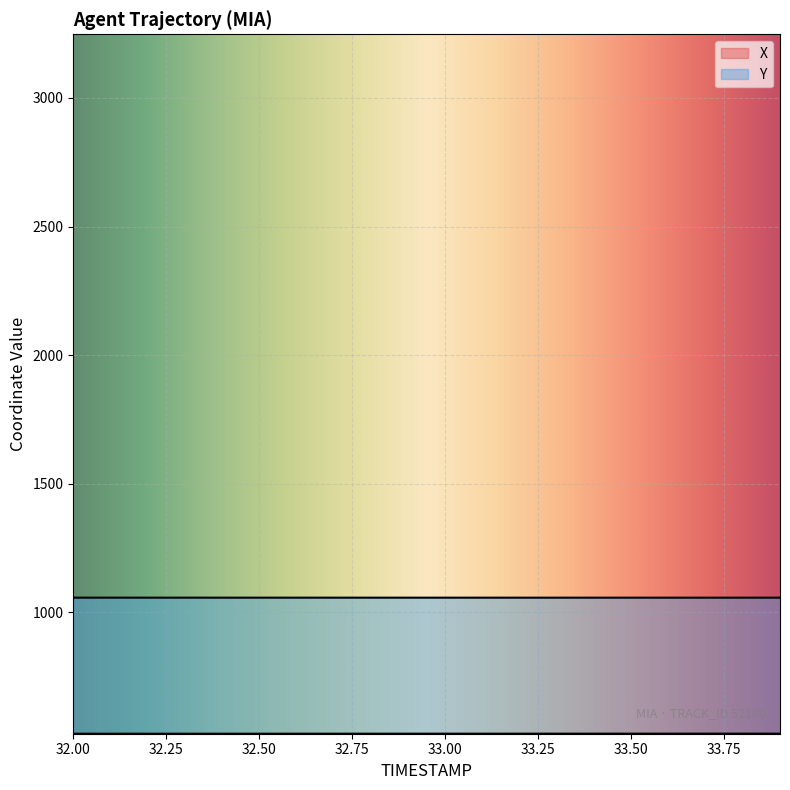

At which label does X reach its peak?

33.9